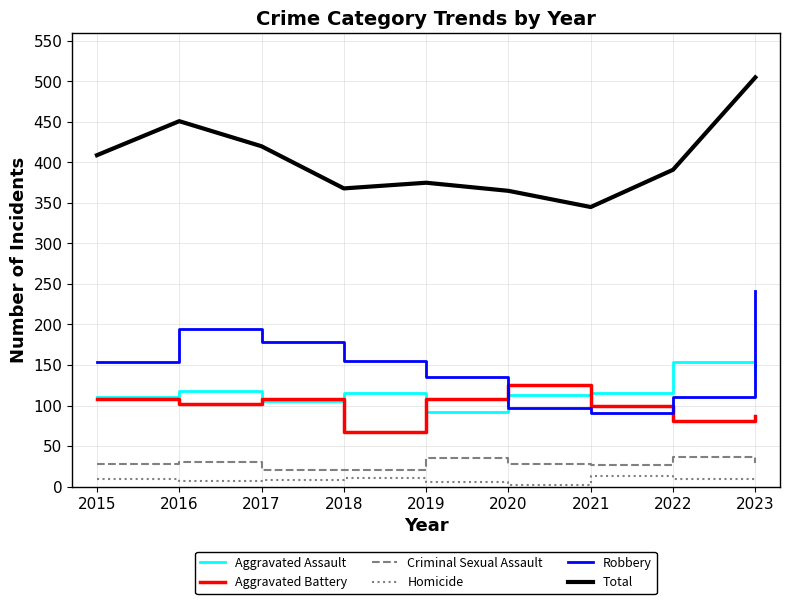

At which label does Aggravated Assault reach its peak?

2022